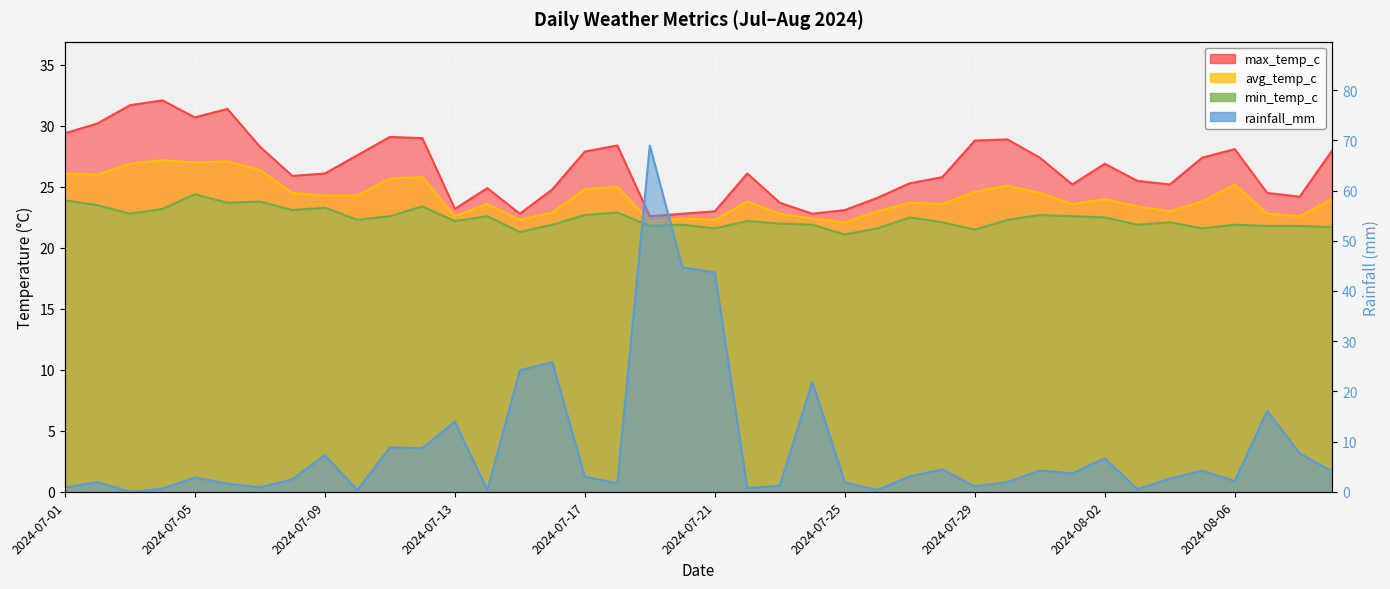

At which category is the sum across all series the highest?

18